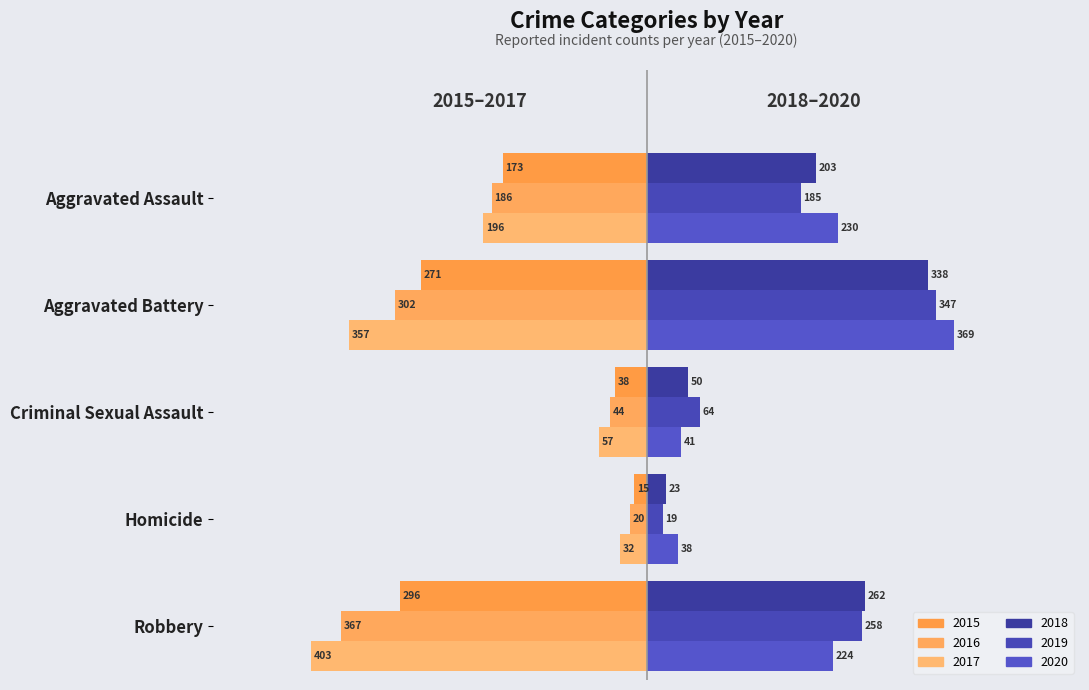

List the series in order of their peak value, highest first.

2020, 2019, 2018, 2015, 2016, 2017